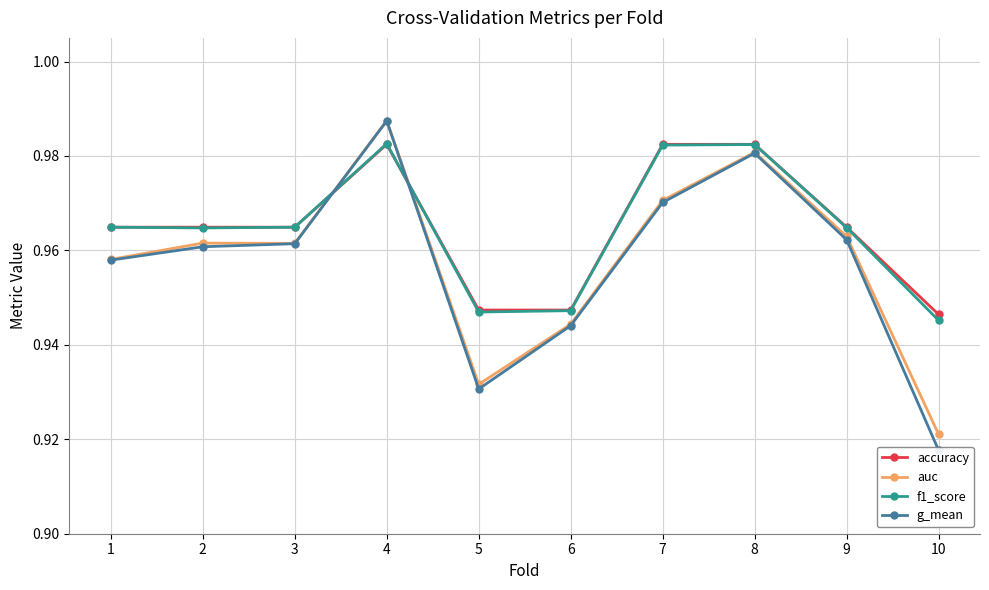

List the series in order of their peak value, lowest first.

accuracy, f1_score, g_mean, auc